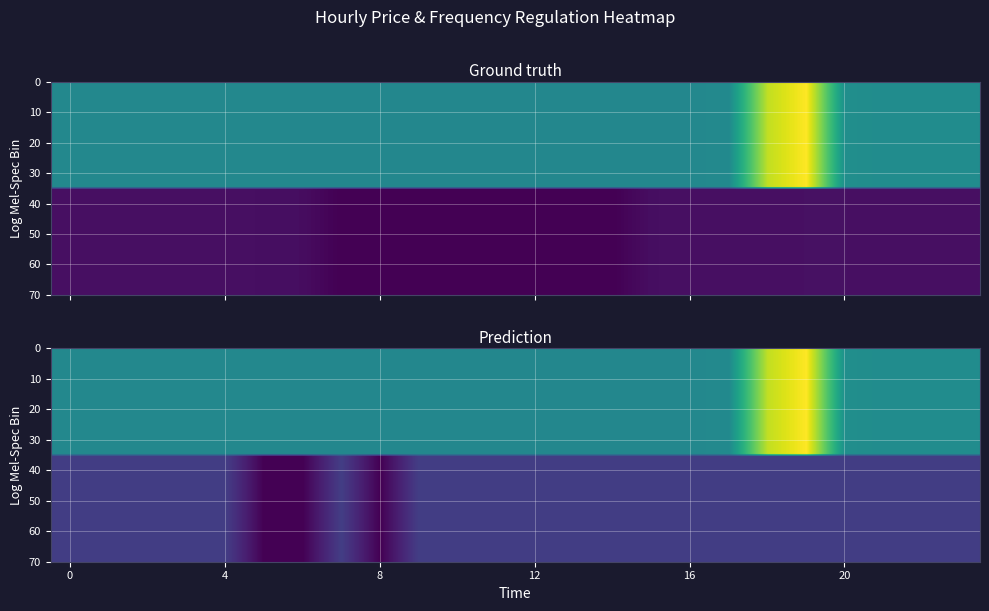

Between 5 and 16, which is larger?

5